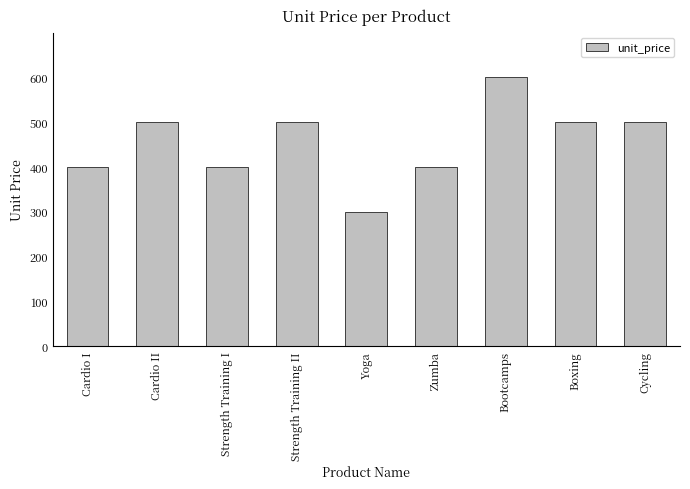

Read the value at Yoga, to the nearest 10.

300